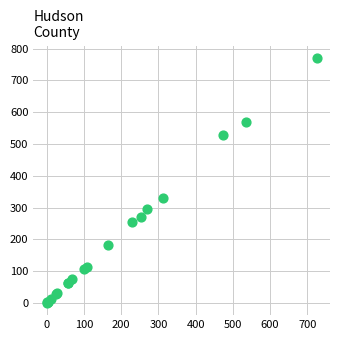

What Y value in the scatter plot is closest to 385?

331.2